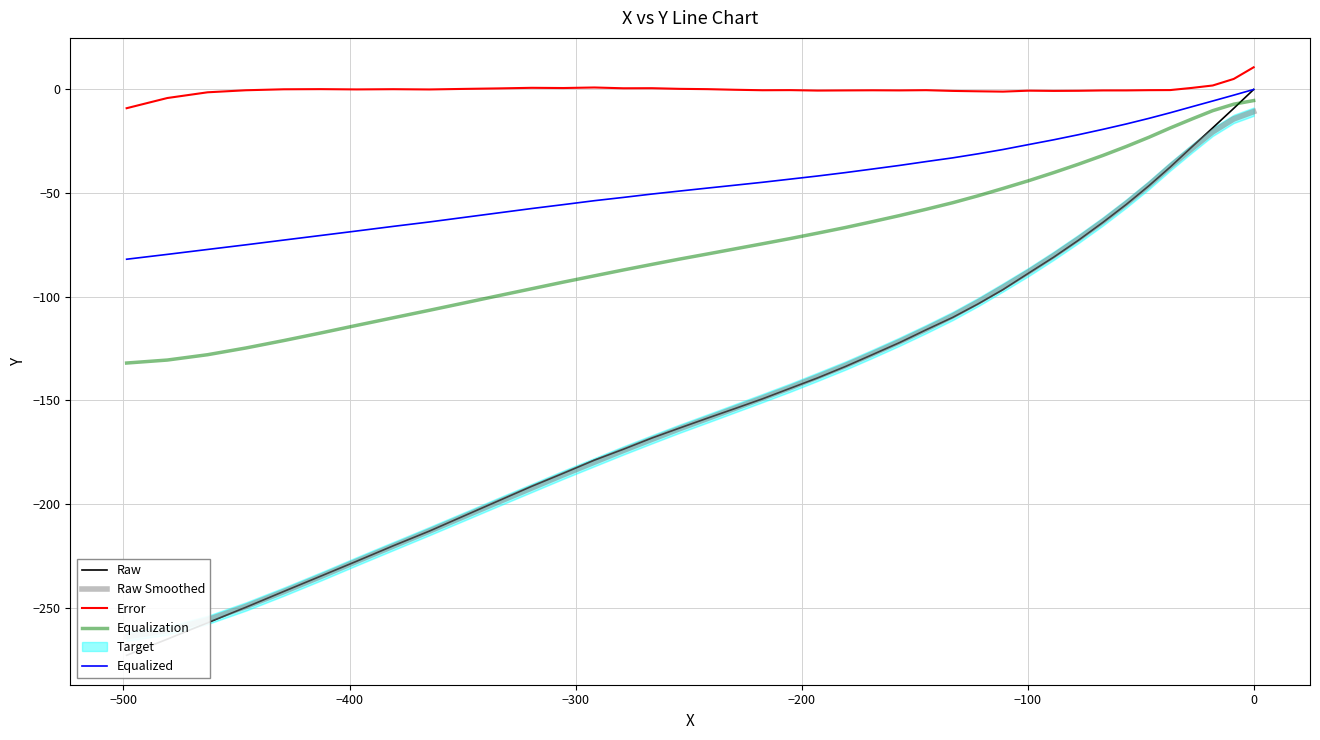

At how many categories does at least one series exceed -27?

40